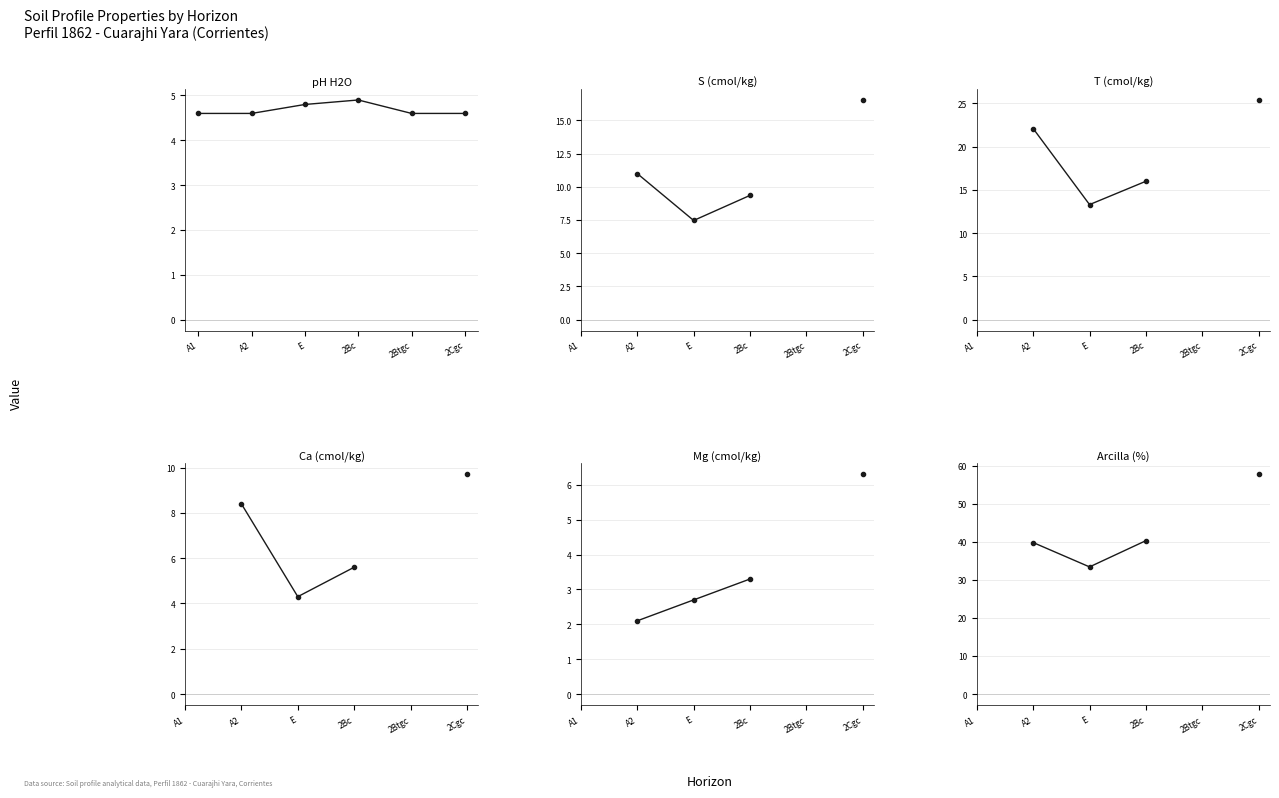

True or false: S (cmol/kg) and Arcilla (%) intersect in this chart.

False